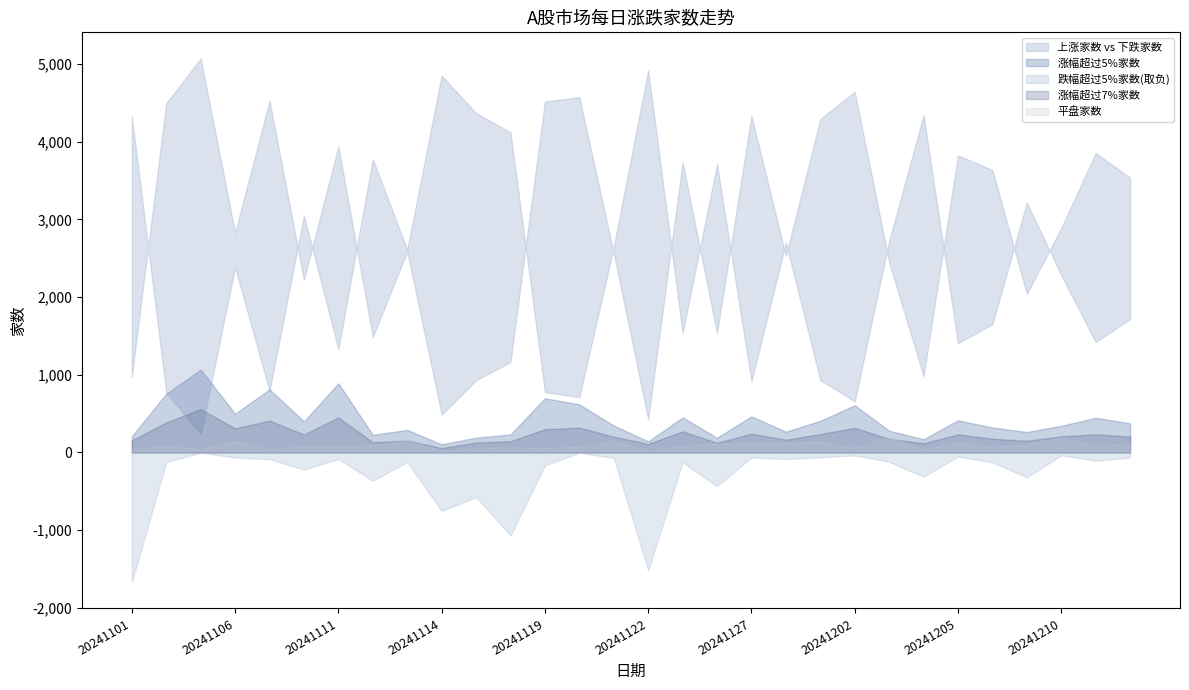

At which label does 涨幅超过7%家数 first exceed 207?

20241104